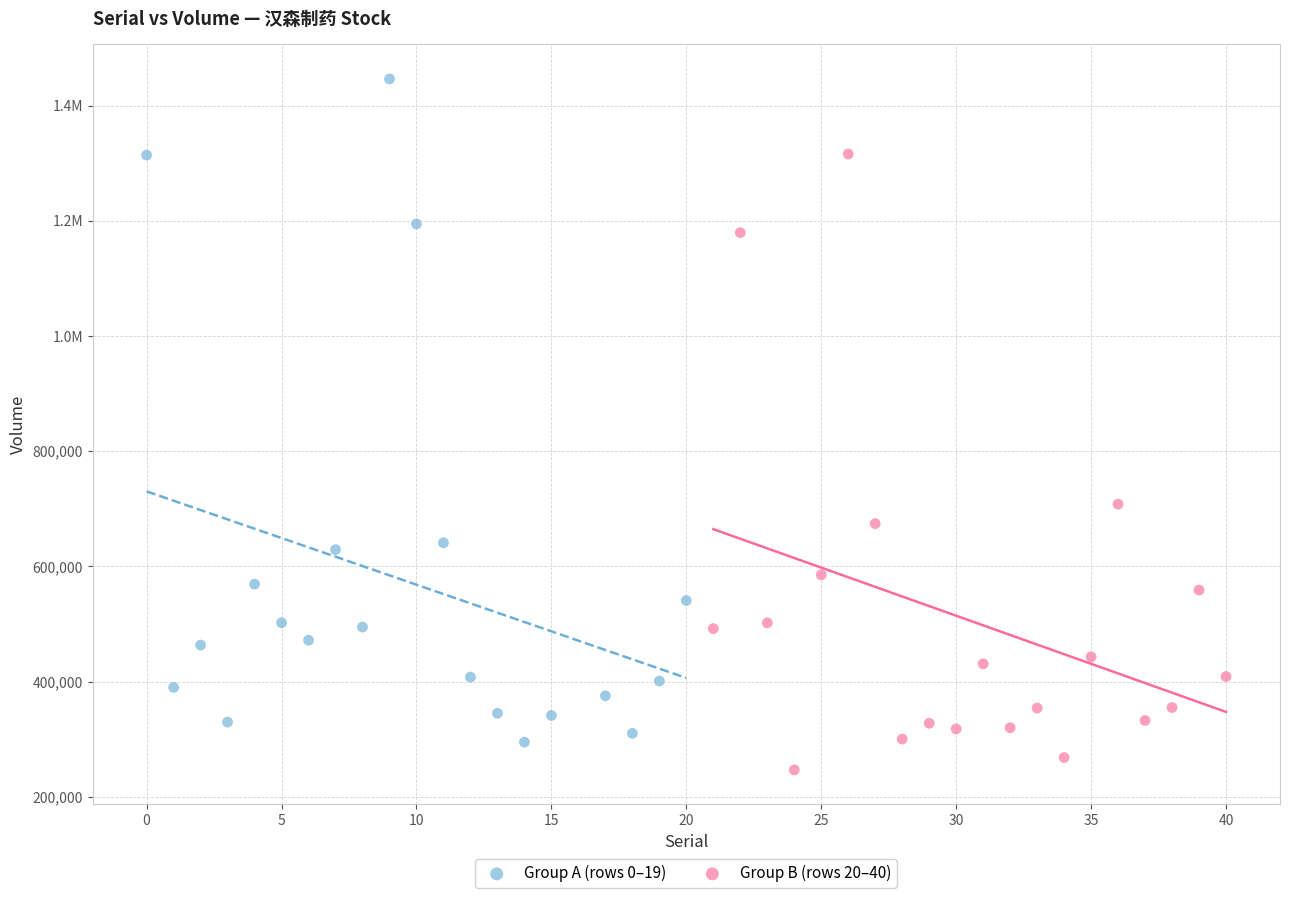

What are all the series names shown in the legend?

Group A (rows 0–19), Group B (rows 20–40)